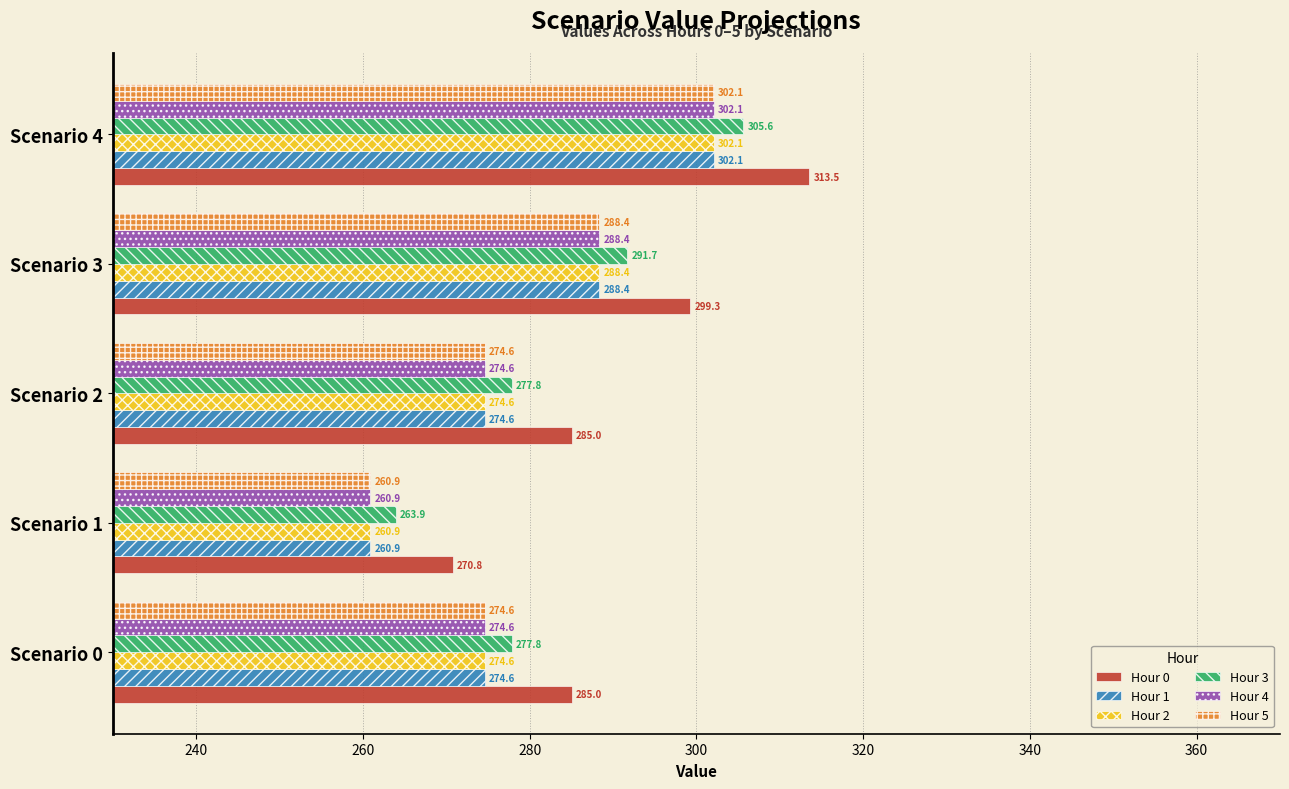

What is the lowest value of the Hour 0 series?

270.8